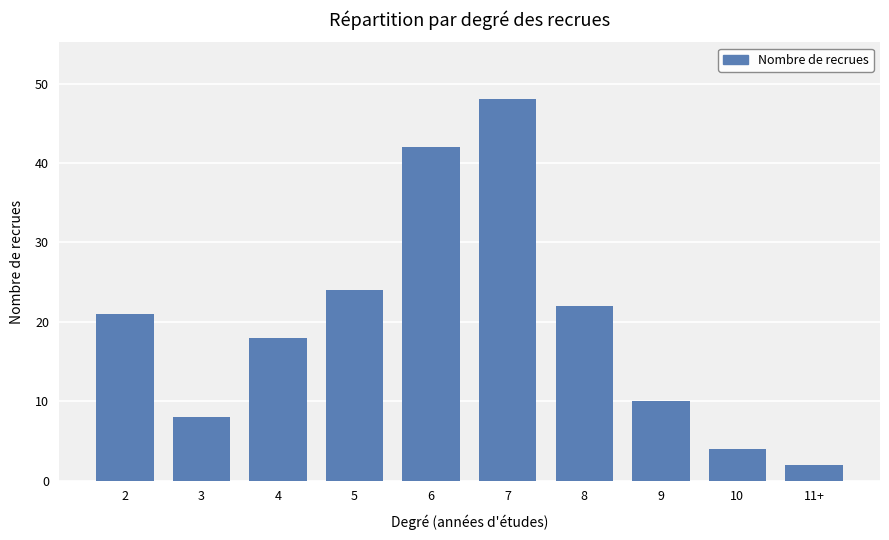

Does the chart contain stacked bars?

No